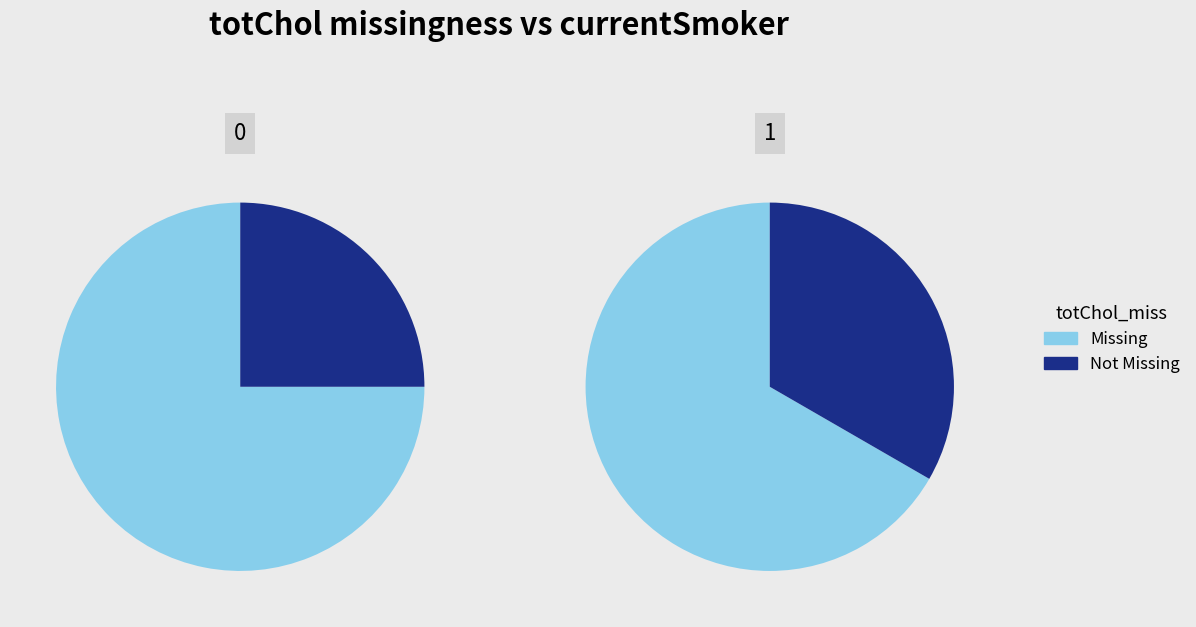

To the nearest percent, what is the combined percentage of 1 and 0?

100%